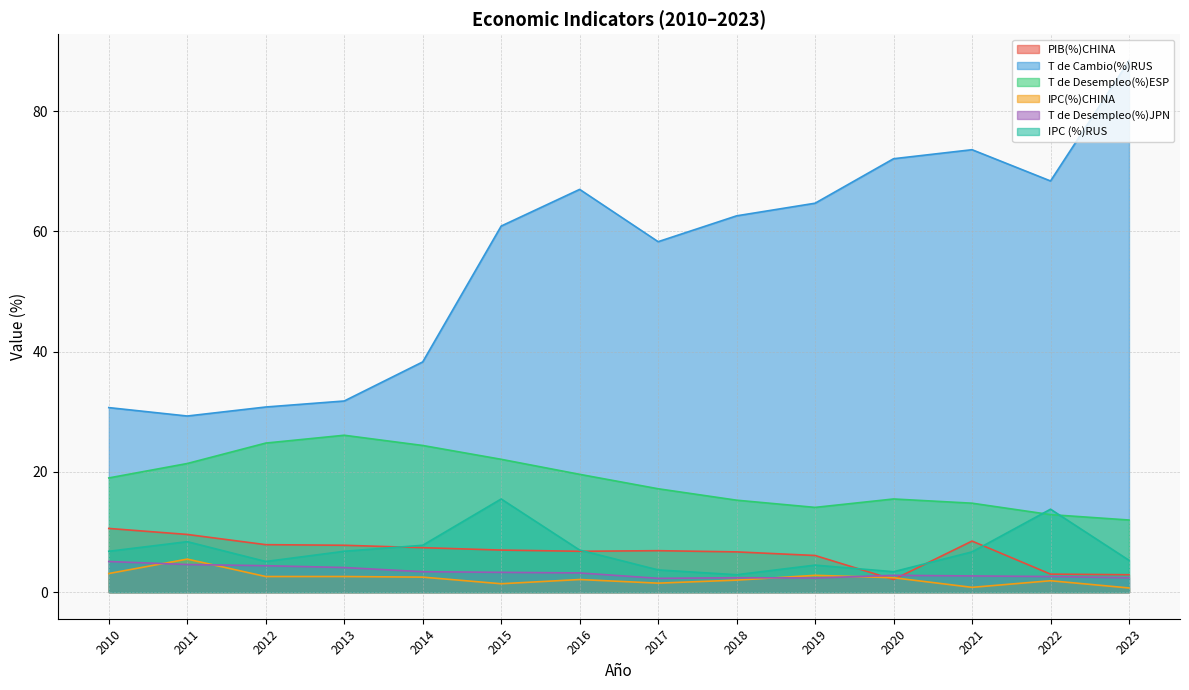

What is the difference between the second highest and second lowest values in the IPC(%)CHINA series?

2.3